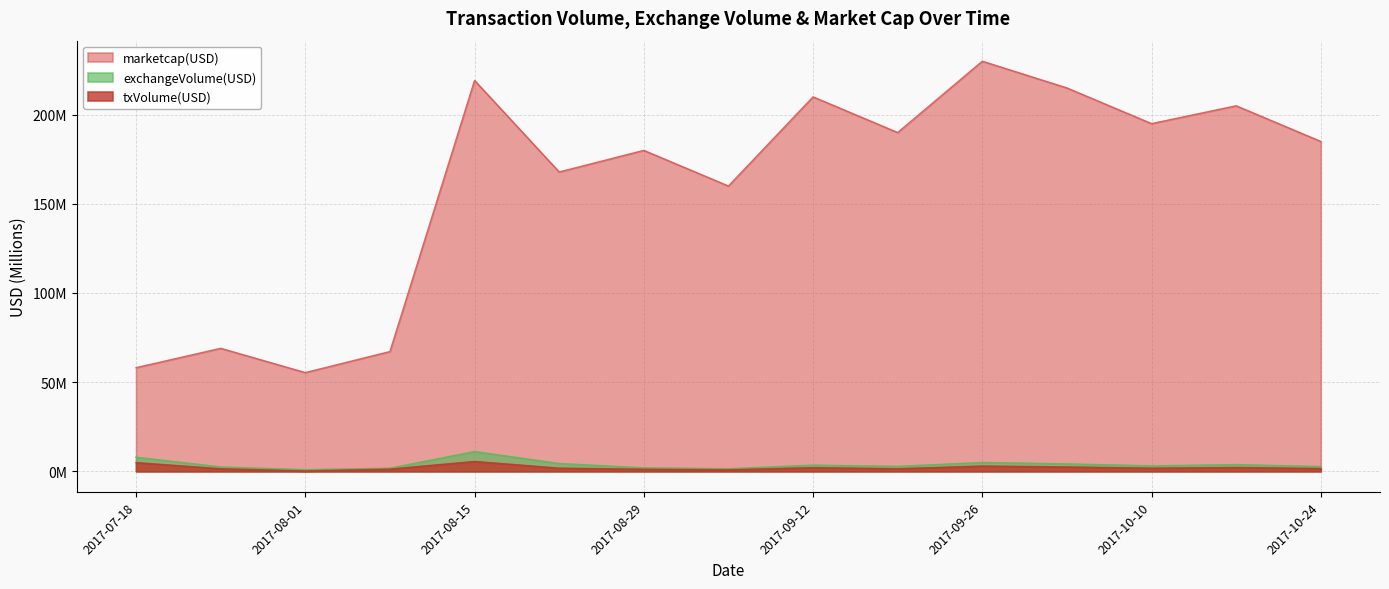

What are all the series names shown in the legend?

marketcap(USD), exchangeVolume(USD), txVolume(USD)